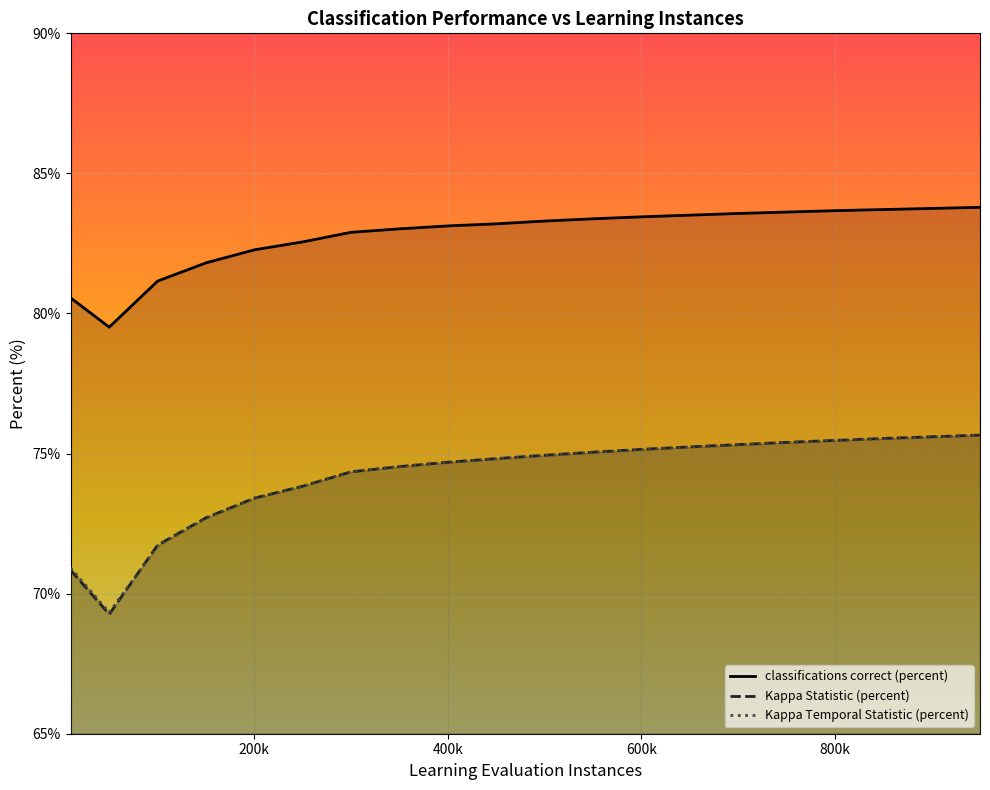

The value of classifications correct (percent) at 550000 is 83.4. True or false?

True